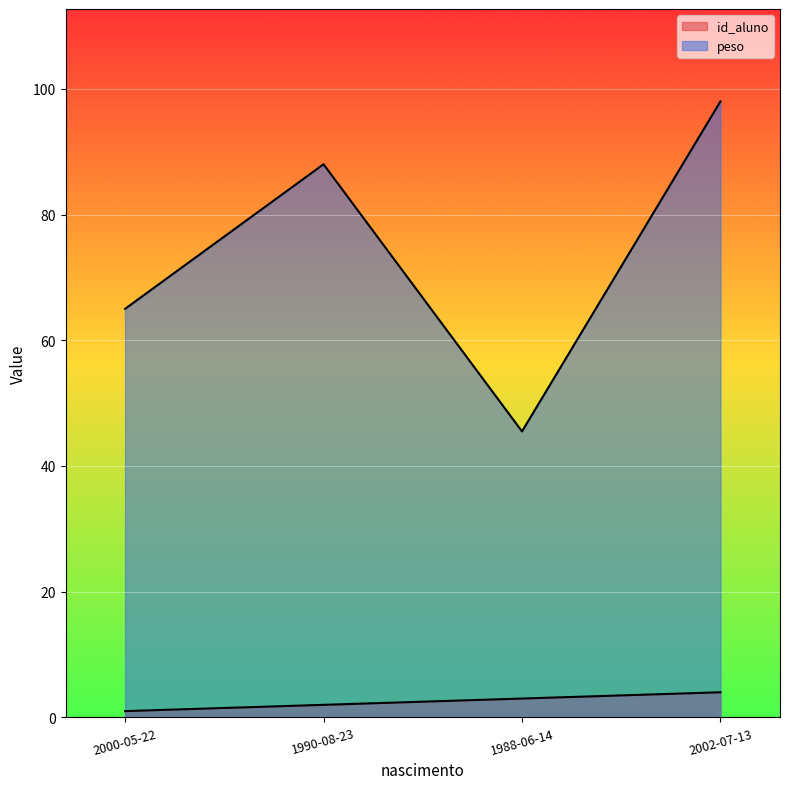

What is the label of the 2nd point from the left?

1990-08-23